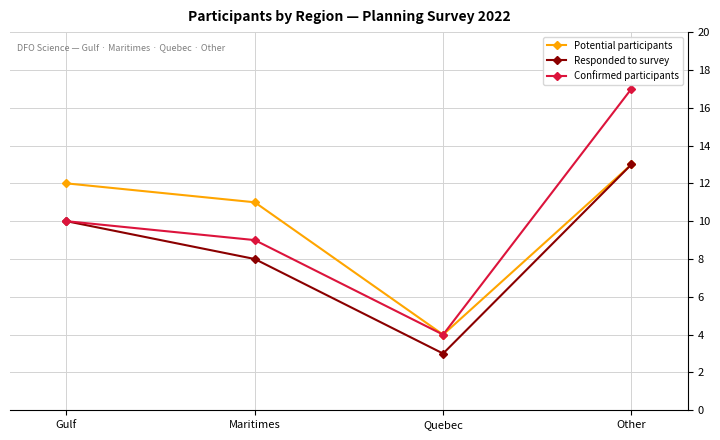

What is the difference between the maximum and second lowest values in the Responded to survey series?

5